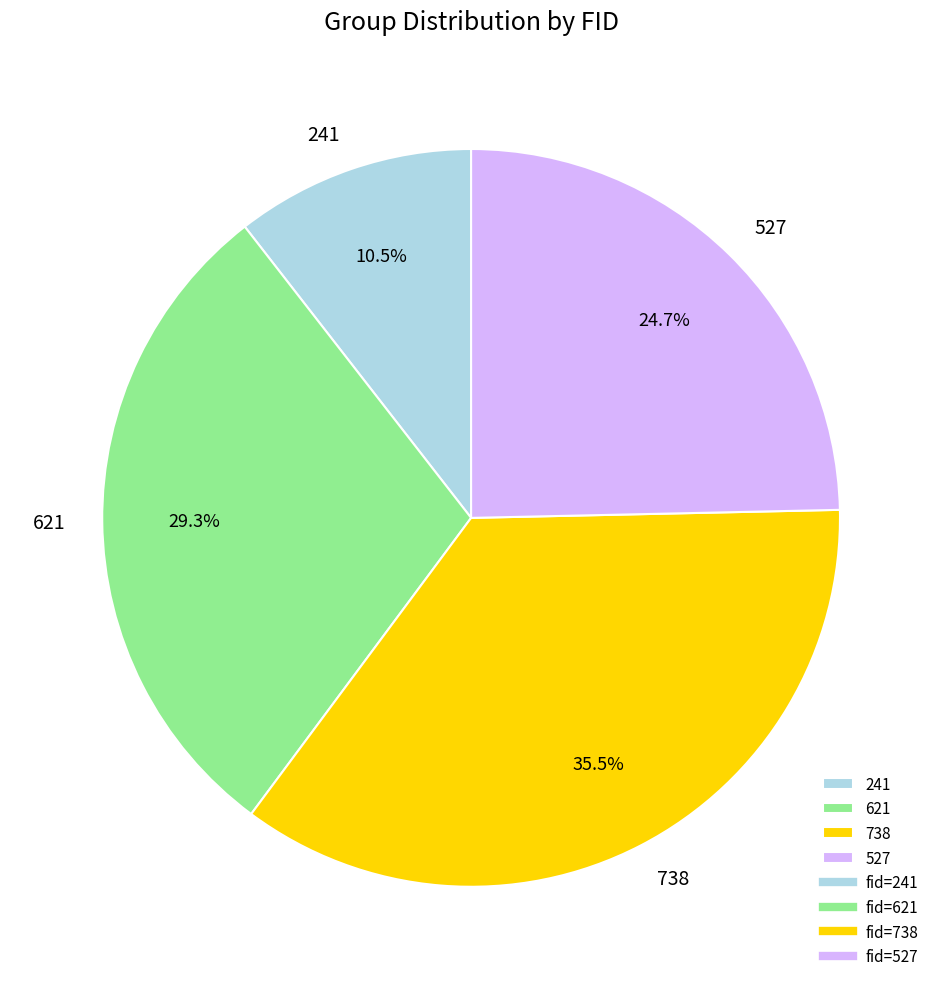

What percentage is the 621 slice, to the nearest percent?

29%